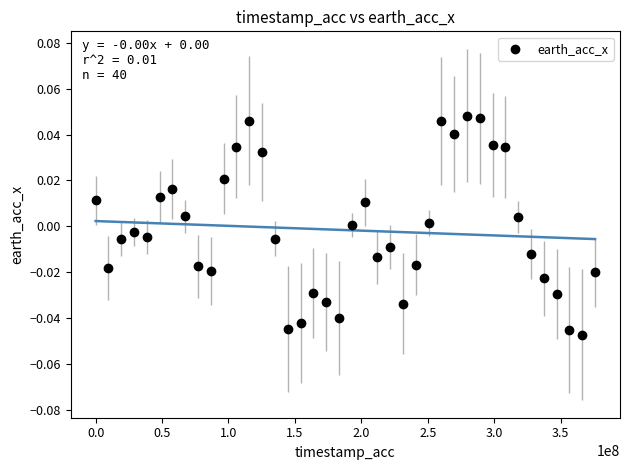

What is the range of X values (max minus min)?

375960521.0